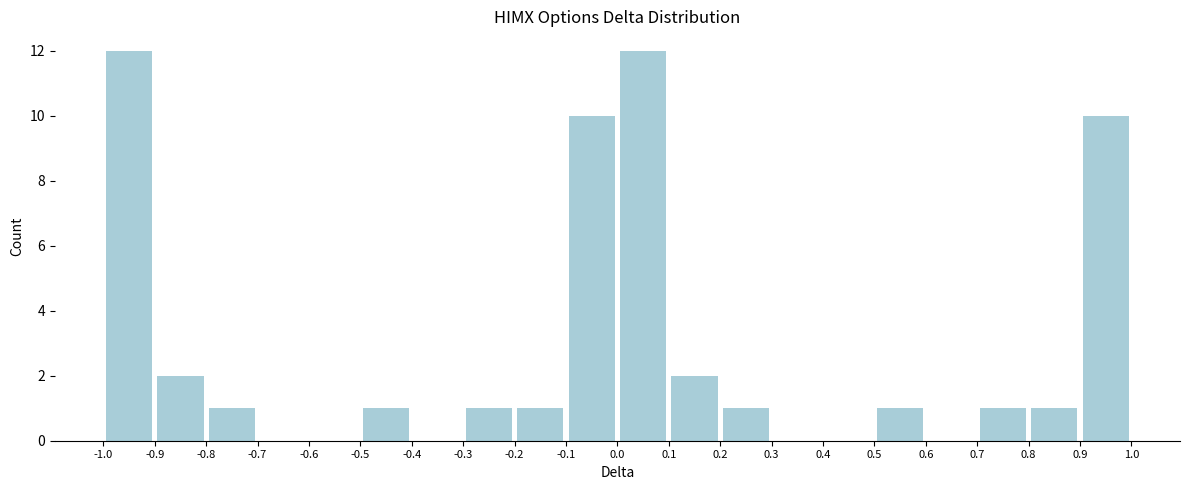

Reading left to right, transcribe this chart: for each bar, give the range it covers on the x-axis and its height. The values are not printed on the chart, so give them approximately, as read against the axis.

-1.0 to -0.9: 12
-0.9 to -0.8: 2
-0.8 to -0.7: 1
-0.7 to -0.6: 0
-0.6 to -0.5: 0
-0.5 to -0.4: 1
-0.4 to -0.3: 0
-0.3 to -0.2: 1
-0.2 to -0.1: 1
-0.1 to 0.0: 10
0.0 to 0.1: 12
0.1 to 0.2: 2
0.2 to 0.3: 1
0.3 to 0.4: 0
0.4 to 0.5: 0
0.5 to 0.6: 1
0.6 to 0.7: 0
0.7 to 0.8: 1
0.8 to 0.9: 1
0.9 to 1.0: 10